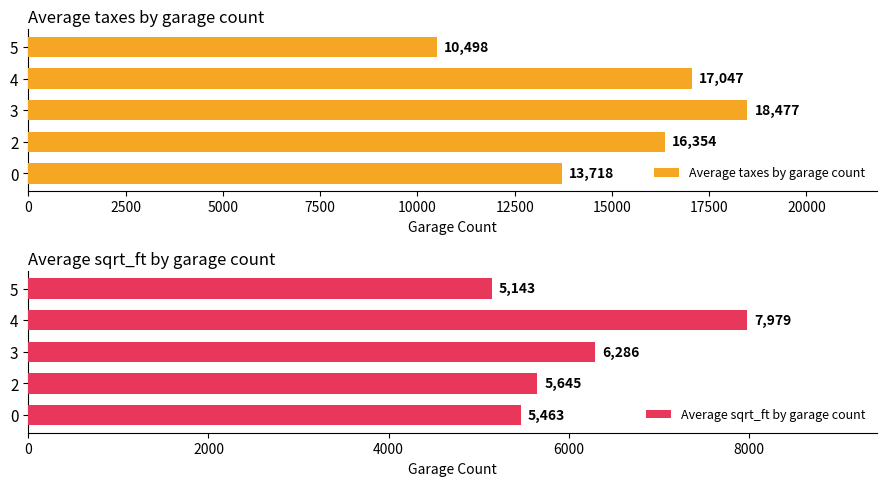

Rank the categories by Average sqrt_ft by garage count value from lowest to highest.

5, 0, 2, 3, 4